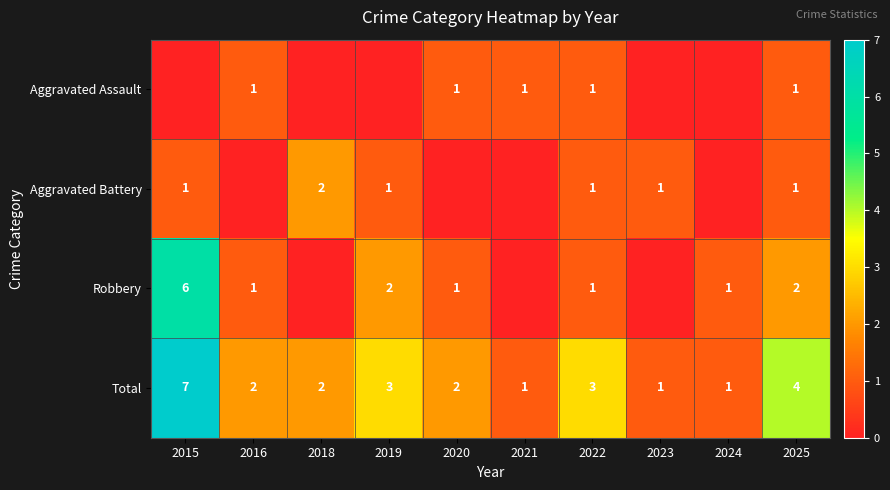

True or false: Total has a value of 0 at 2024.

False